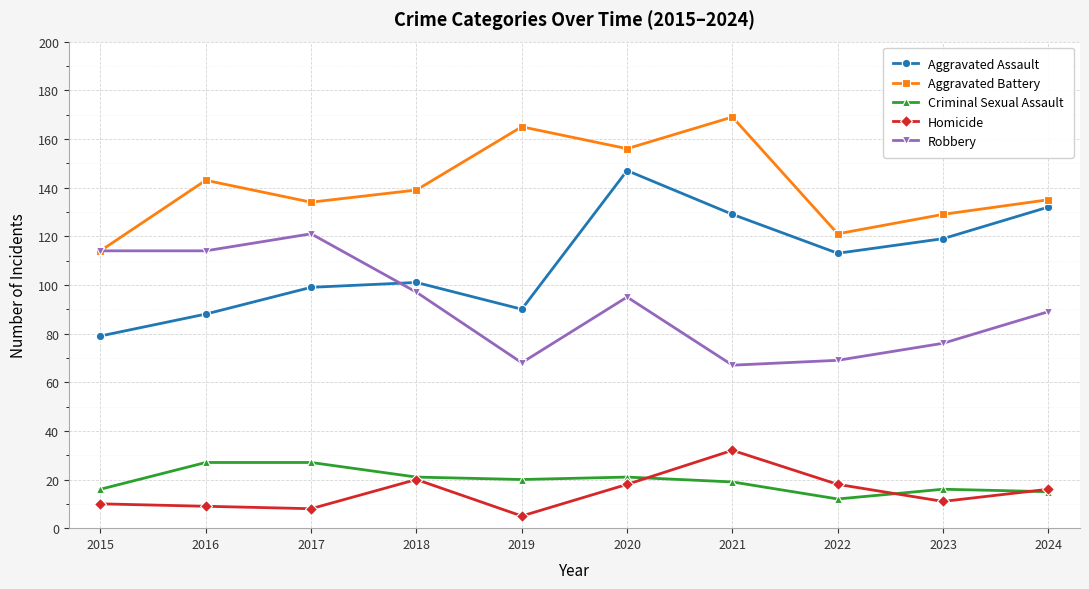

True or false: Criminal Sexual Assault and Aggravated Assault cross at least once.

False